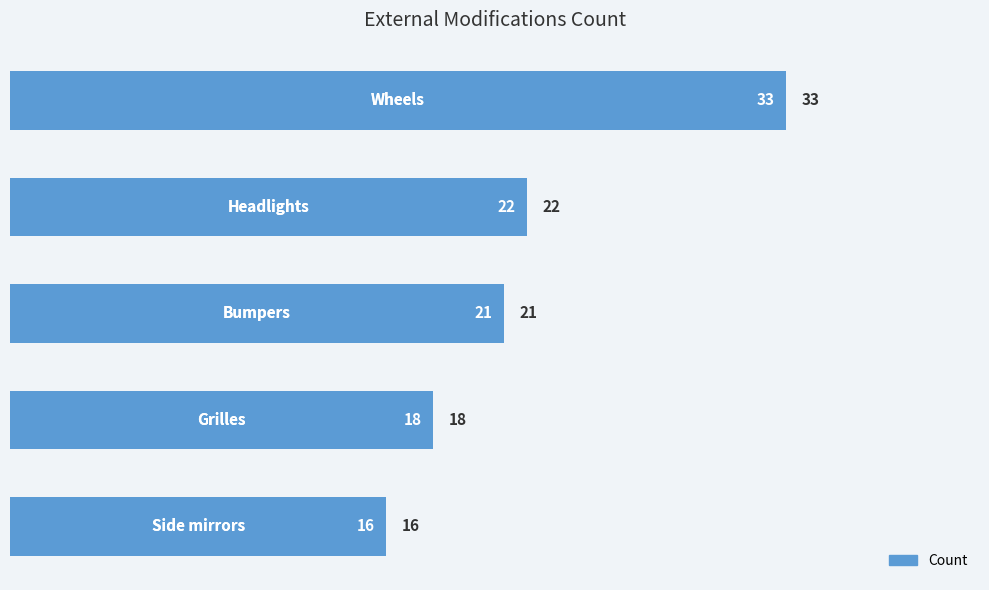

What is the difference between the maximum and minimum values?

17